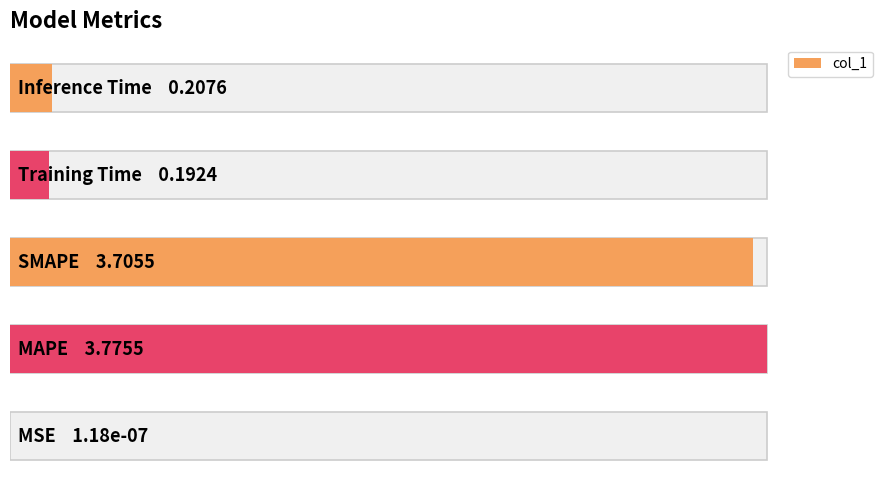

How many bars are there in total?

5